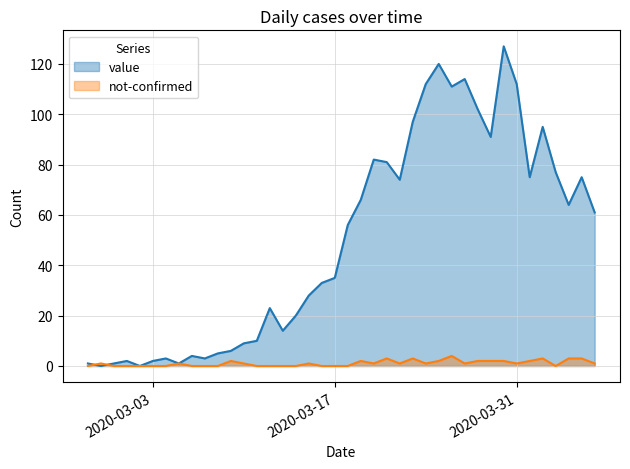

Reading left to right, extract all data points from this chart.

value: 1	0	1	2	0	2	3	1	4	3	5	6	9	10	23	14	20	28	33	35	56	66	82	81	74	97	112	120	111	114	102	91	127	112	75	95	77	64	75	61
not-confirmed: 0	1	0	0	0	0	0	1	0	0	0	2	1	0	0	0	0	1	0	0	0	2	1	3	1	3	1	2	4	1	2	2	2	1	2	3	0	3	3	1